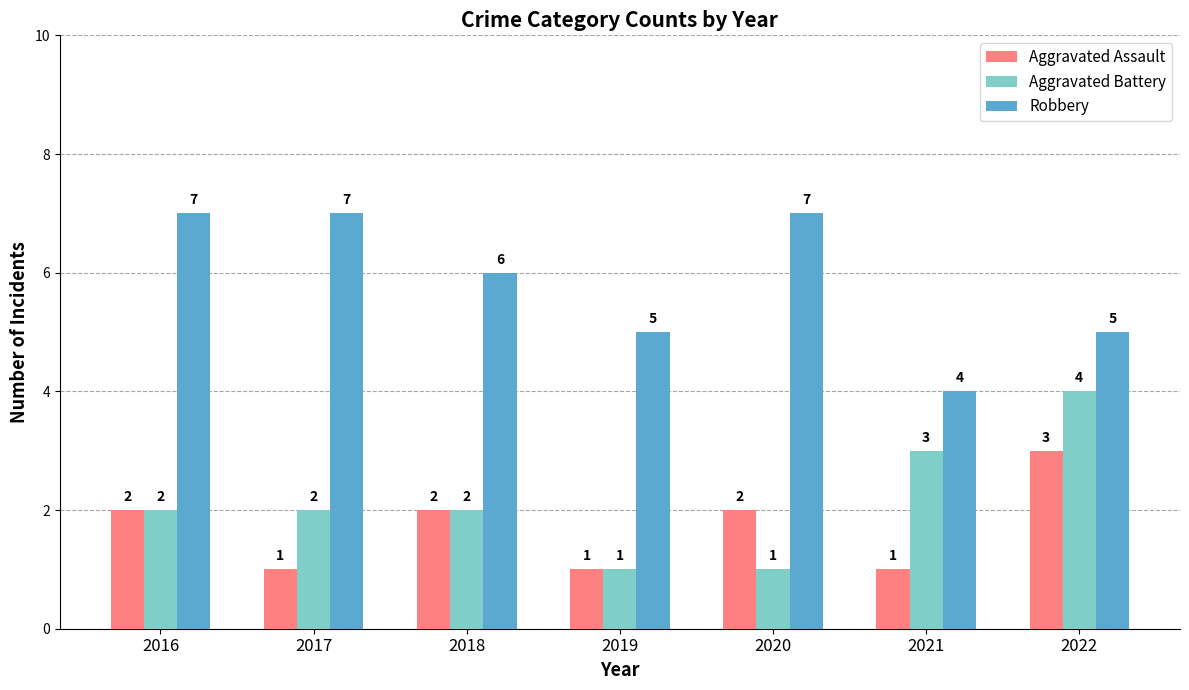

How many data points in Aggravated Battery are less than 2?

2